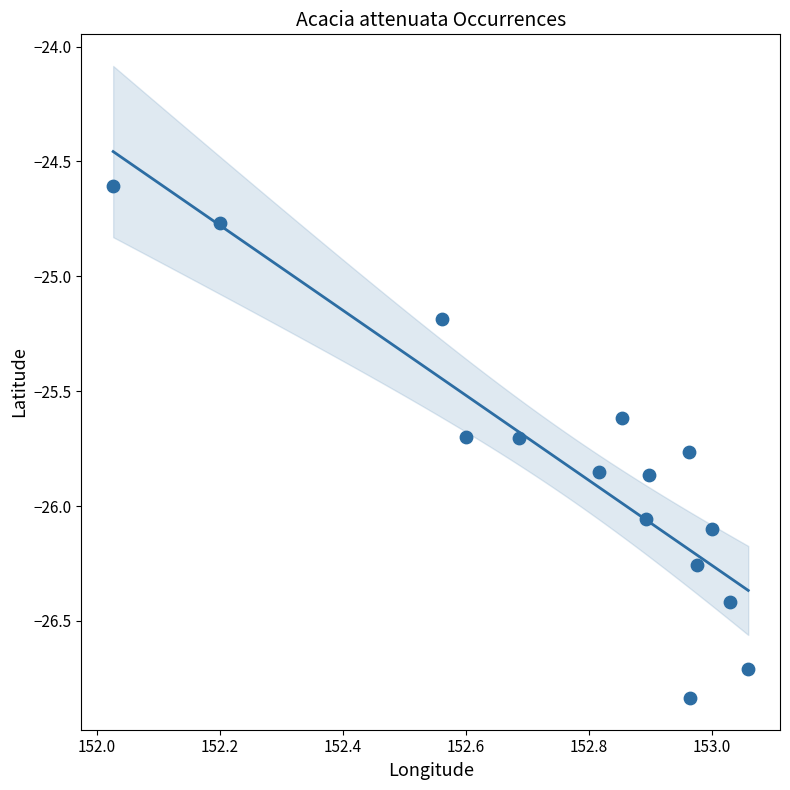

What Y value in the scatter plot is closest to -25?

-25.2